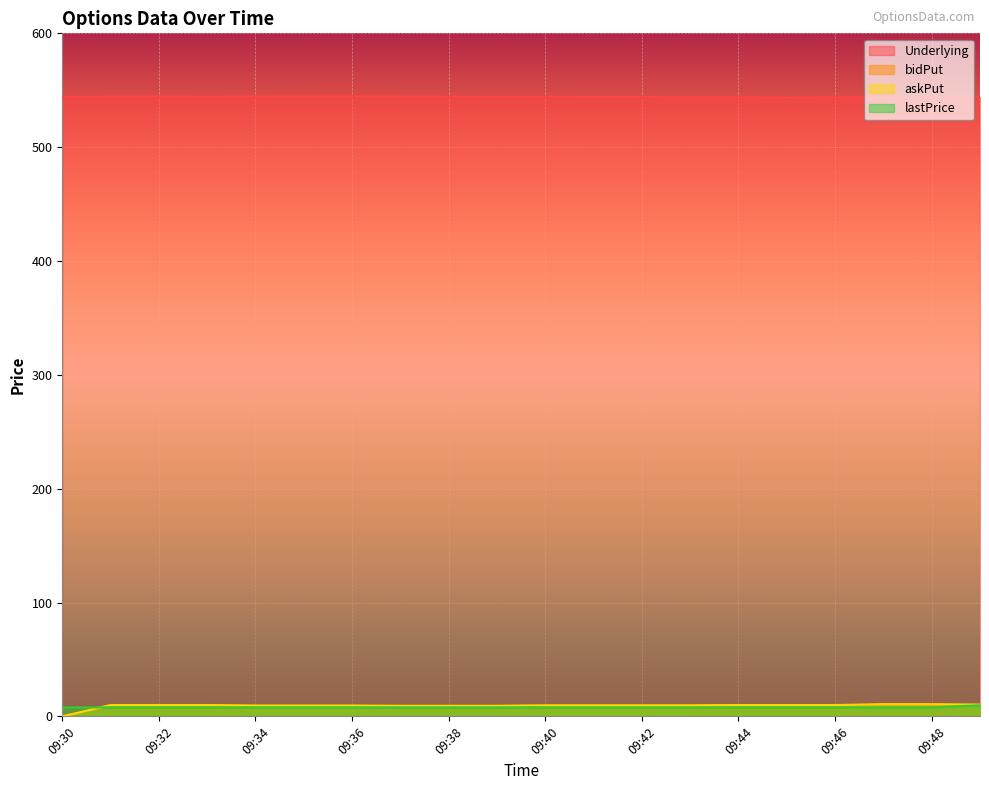

How many lines are shown in the chart?

4